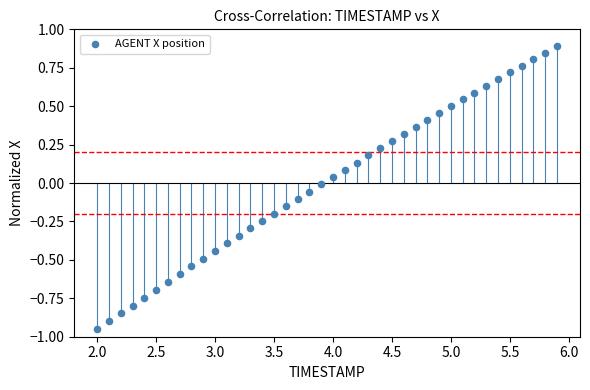

What is the range of X values (max minus min)?

3.9